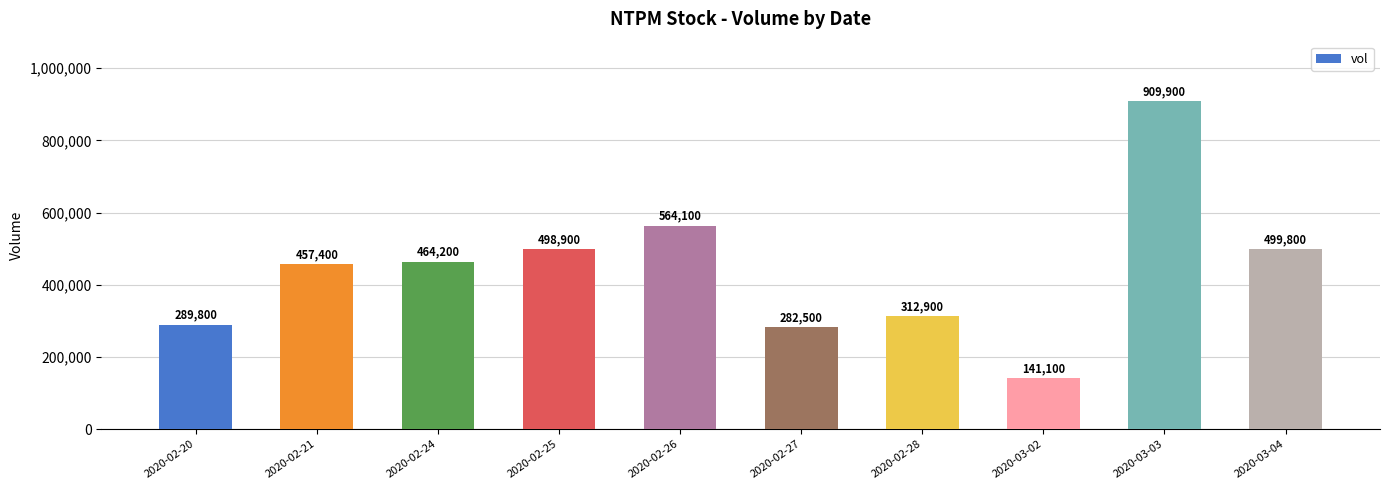

List the labels in order of value, largest first.

2020-03-03, 2020-02-26, 2020-03-04, 2020-02-25, 2020-02-24, 2020-02-21, 2020-02-28, 2020-02-20, 2020-02-27, 2020-03-02